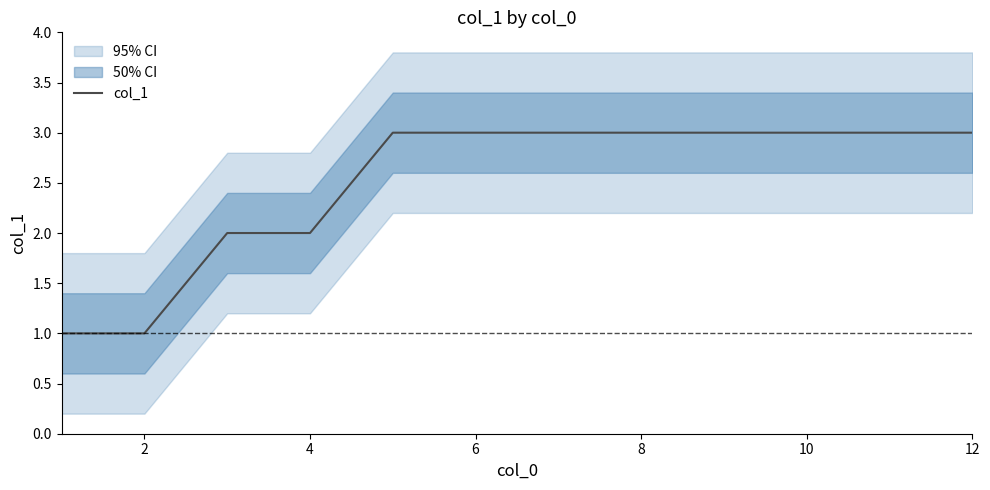

True or false: the data has more than 2 interior local peaks.

False